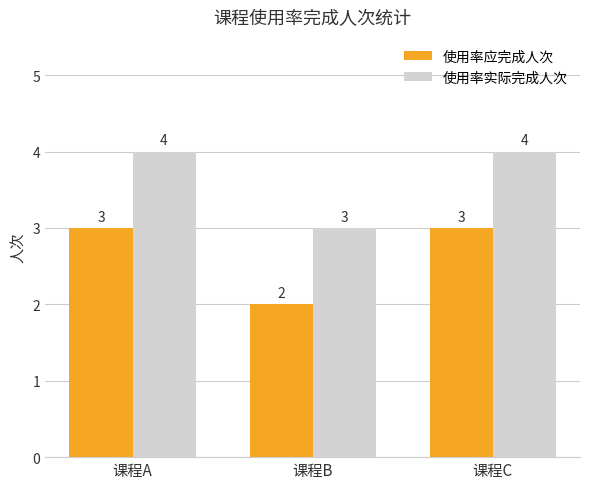

The value of 使用率实际完成人次 at 课程A is 6. True or false?

False